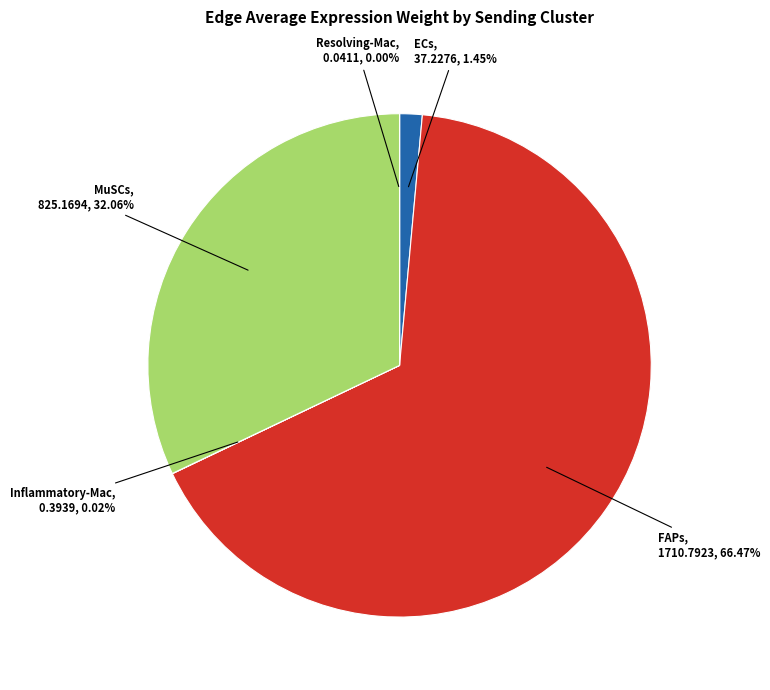

Which category has the biggest portion of the pie?

FAPs